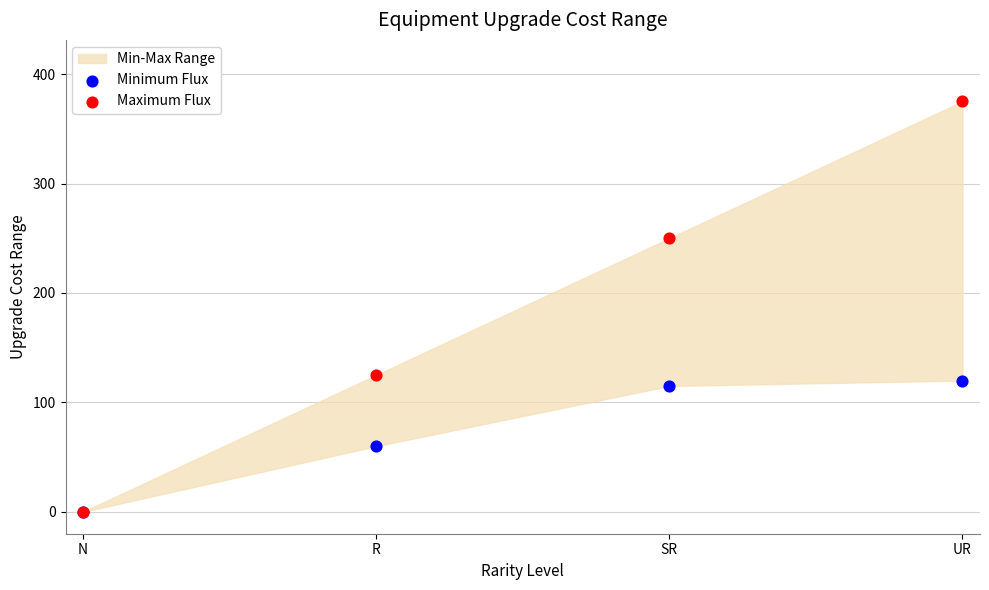

Which series contains the highest Y value?

Maximum Flux